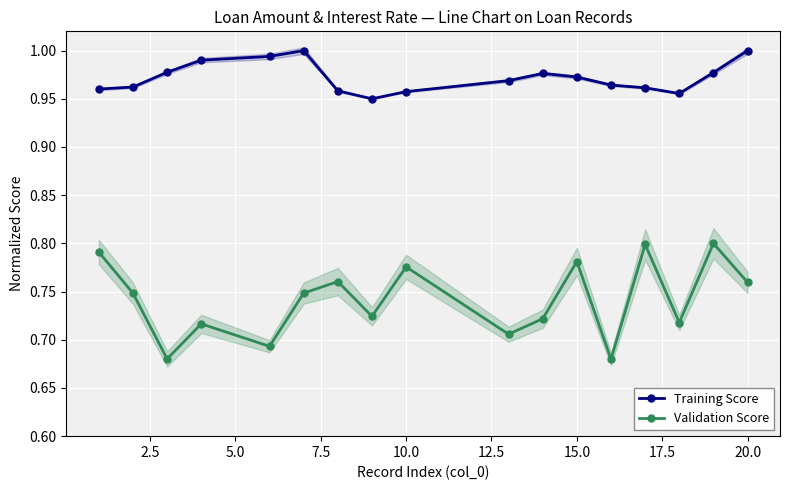

True or false: Training Score and Validation Score cross at least once.

False